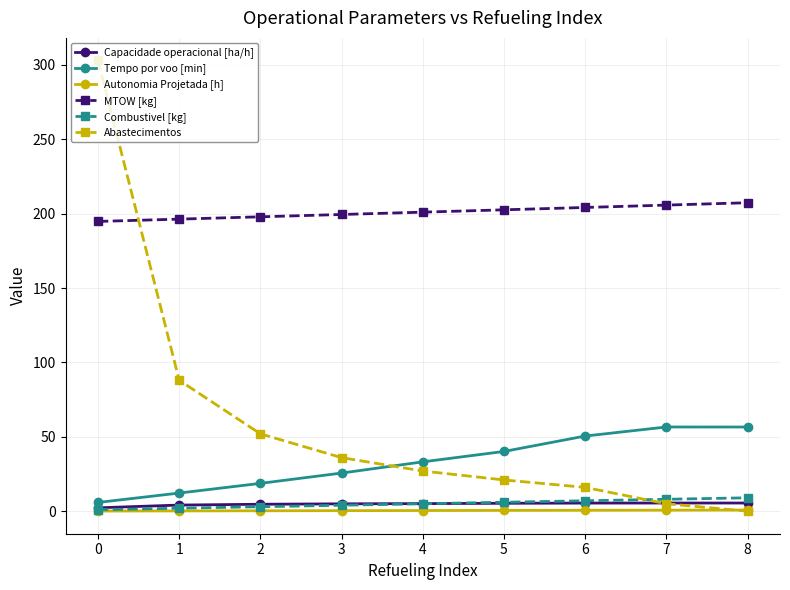

True or false: Tempo por voo [min] and MTOW [kg] cross at least once.

False